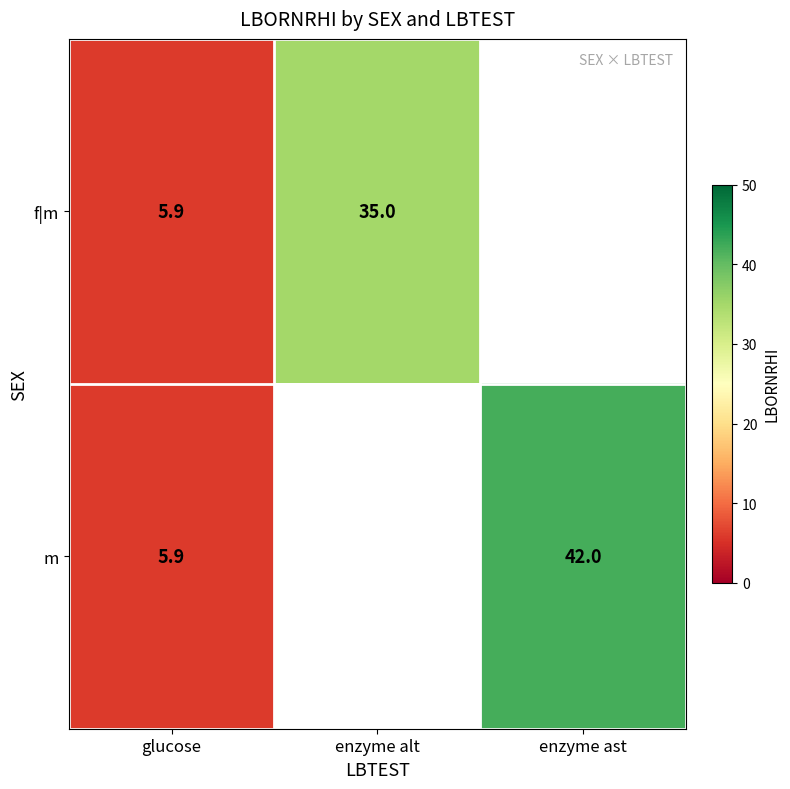

How many distinct data groups are displayed?

2